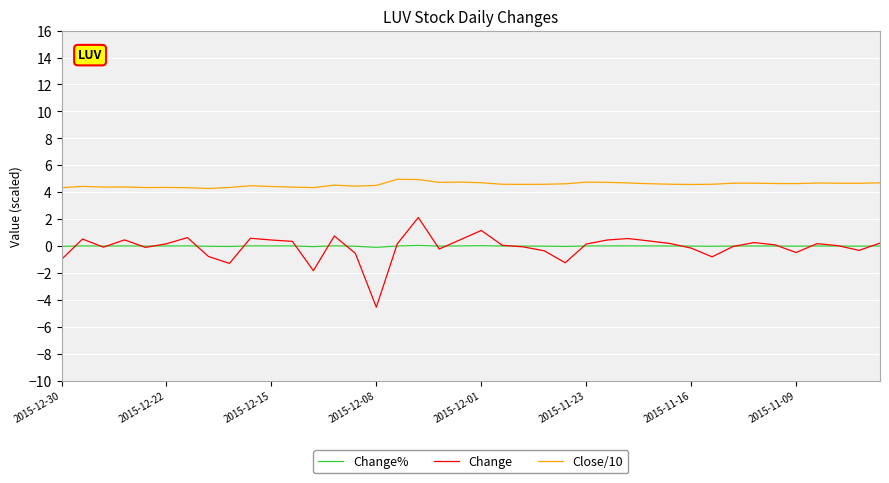

Which series has the largest total across all categories?

Close/10